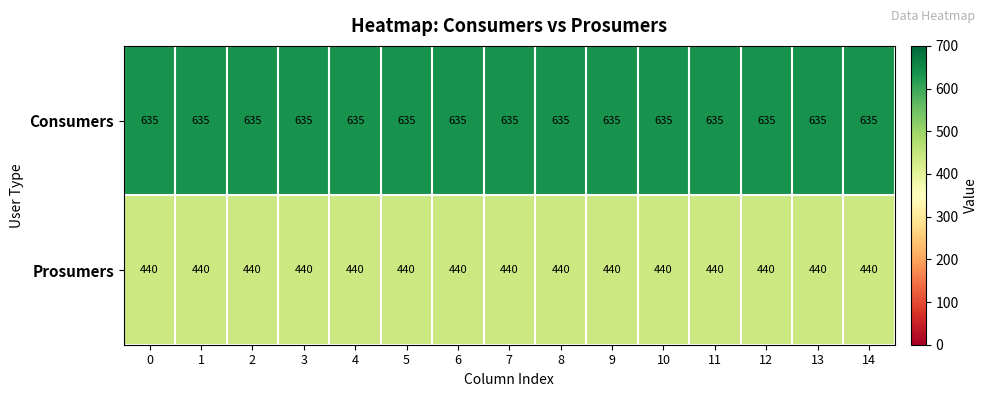

List the series in order of their overall mean, highest first.

Consumers, Prosumers